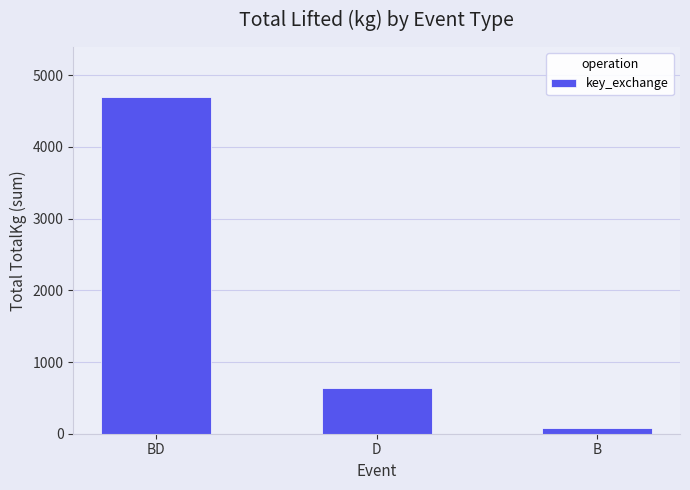

Reading left to right, what are all the values shown in this chart?

4689.0	635.0	82.5